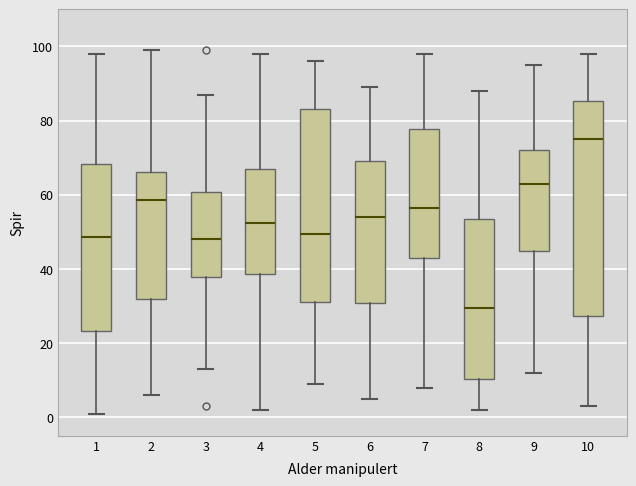

Where is the lower edge of the box at x = 9 on the y-axis? The values are not printed on the chart, so give them approximately, as read against the axis.

44